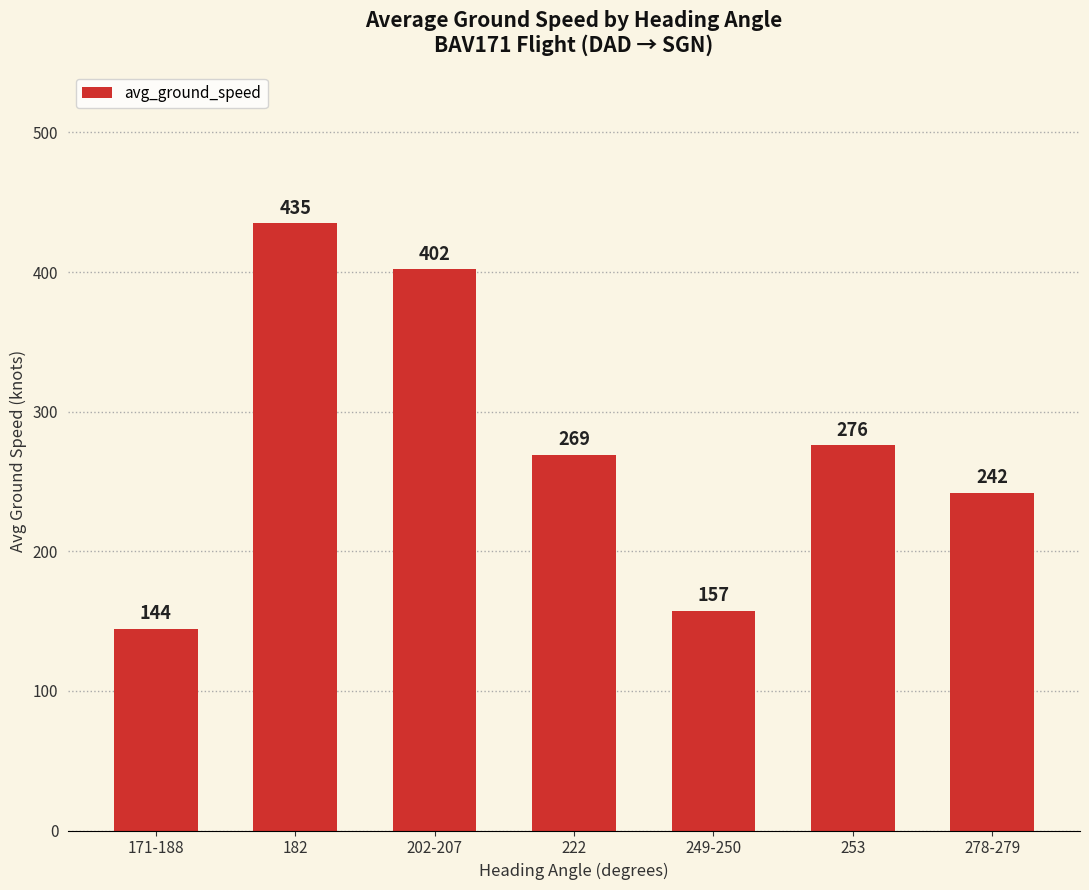

List the labels in order of value, largest first.

182, 202-207, 253, 222, 278-279, 249-250, 171-188